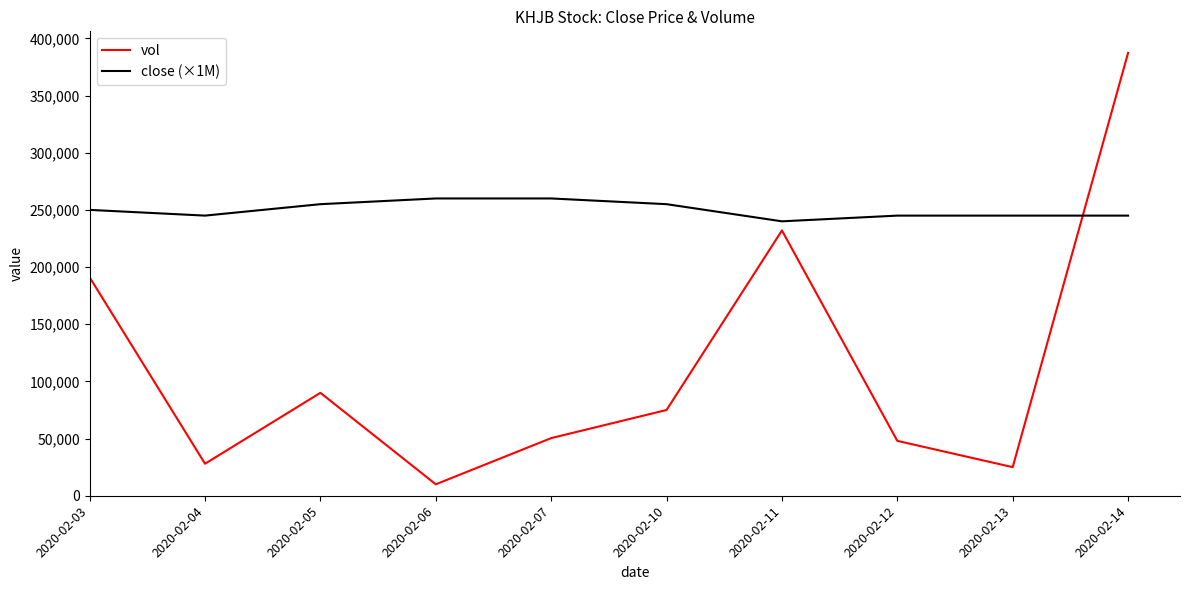

Which series has the largest range (max minus min)?

vol